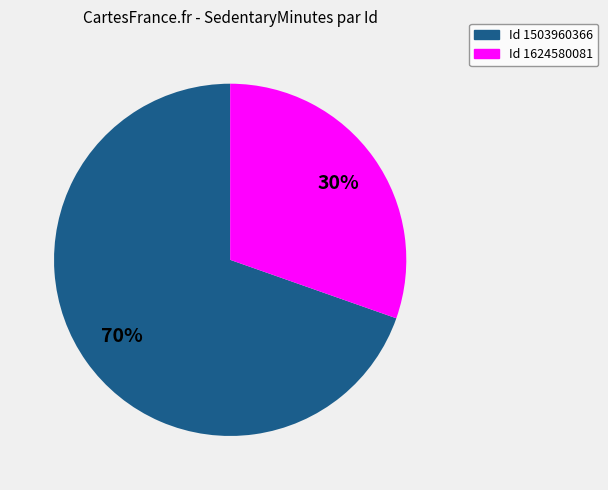

Is there a majority slice in this chart?

Yes